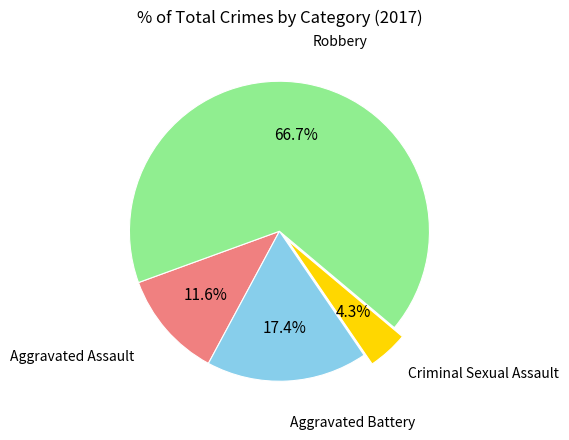

Is there any slice that represents more than half of the pie?

Yes